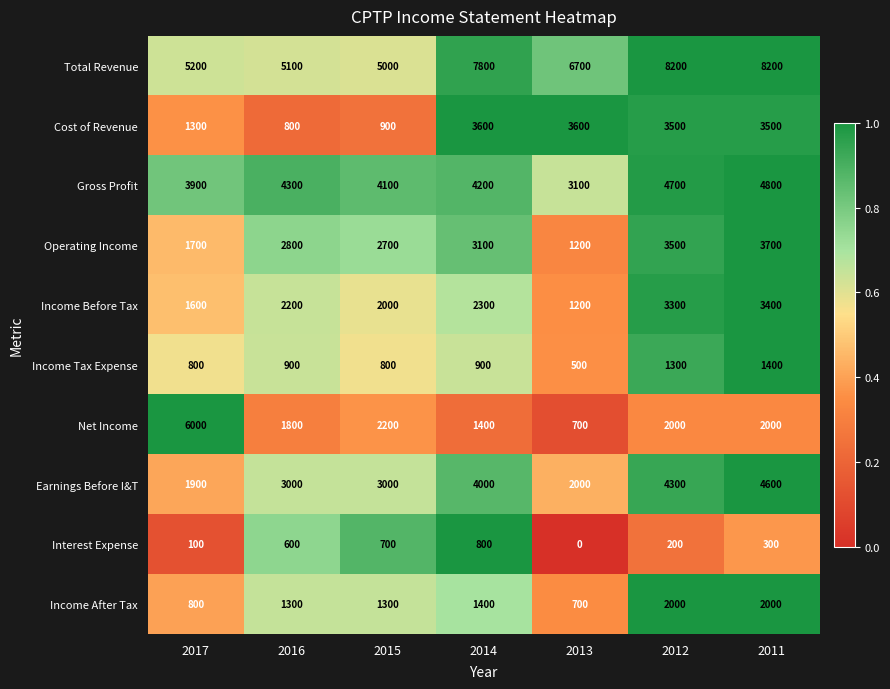

What is the difference between the second highest and second lowest values in the Income After Tax series?

1200